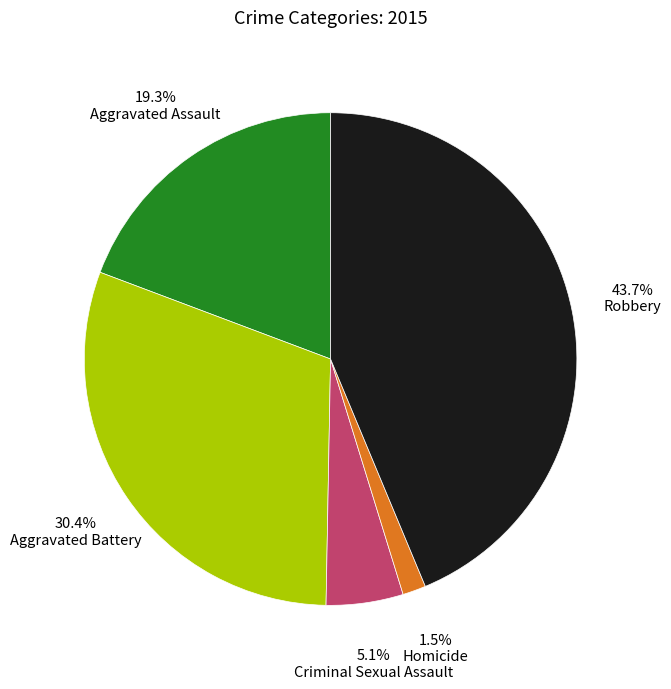

Is there any slice that represents more than half of the pie?

No